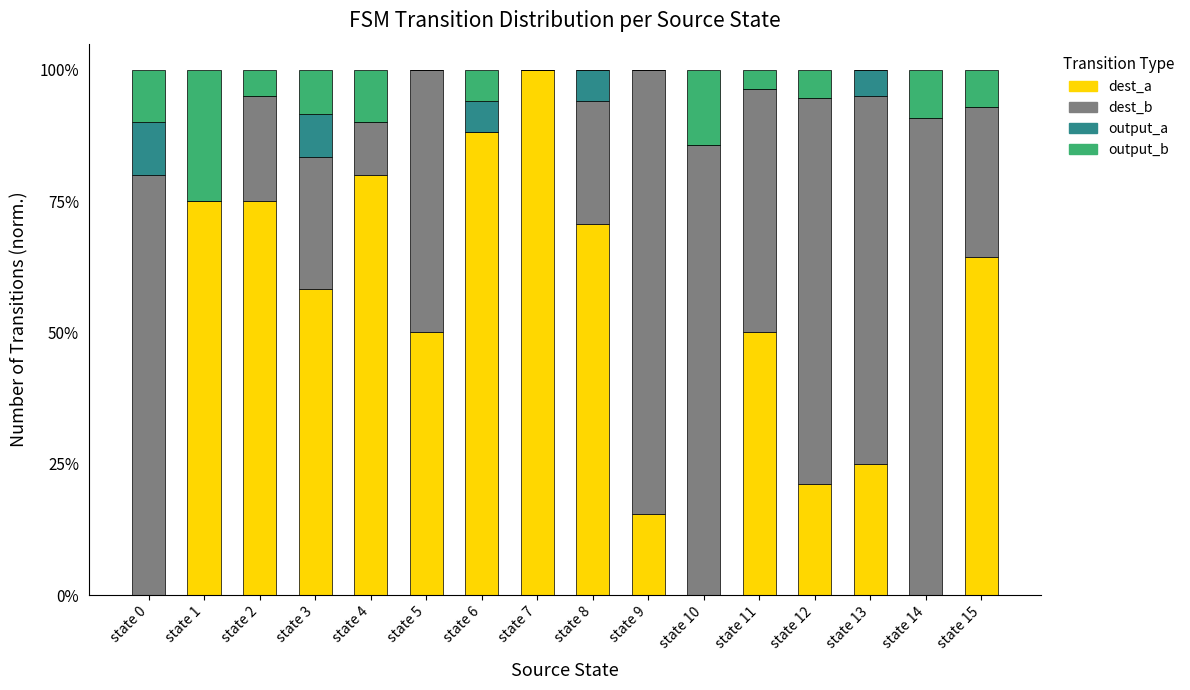

What are all the series names shown in the legend?

dest_a, dest_b, output_a, output_b